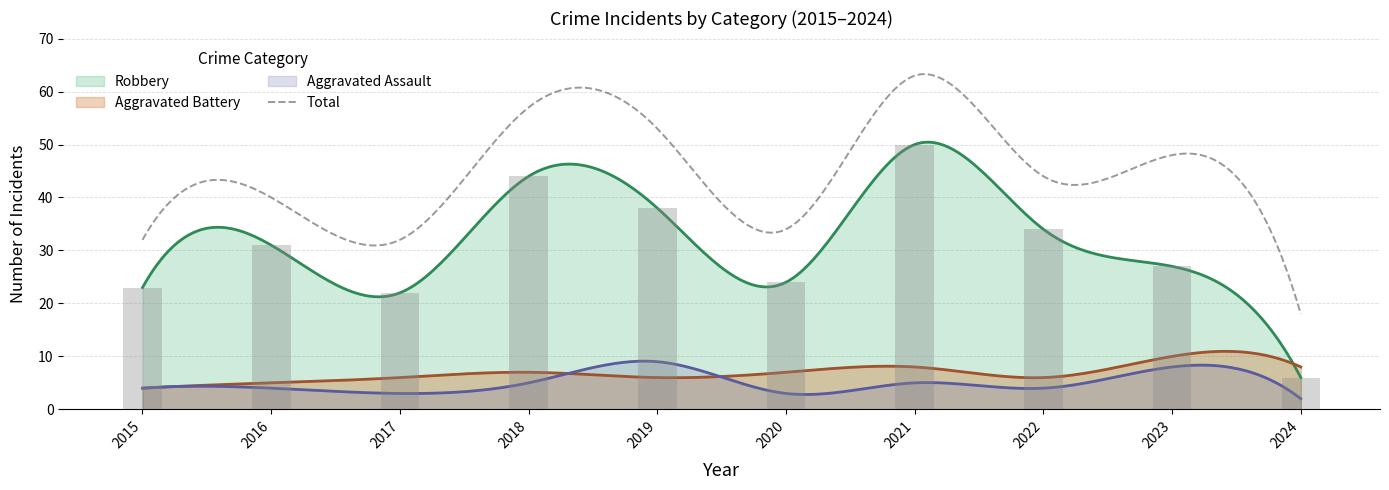

What is the value of the Aggravated Battery bar at the 9th from the left?

10